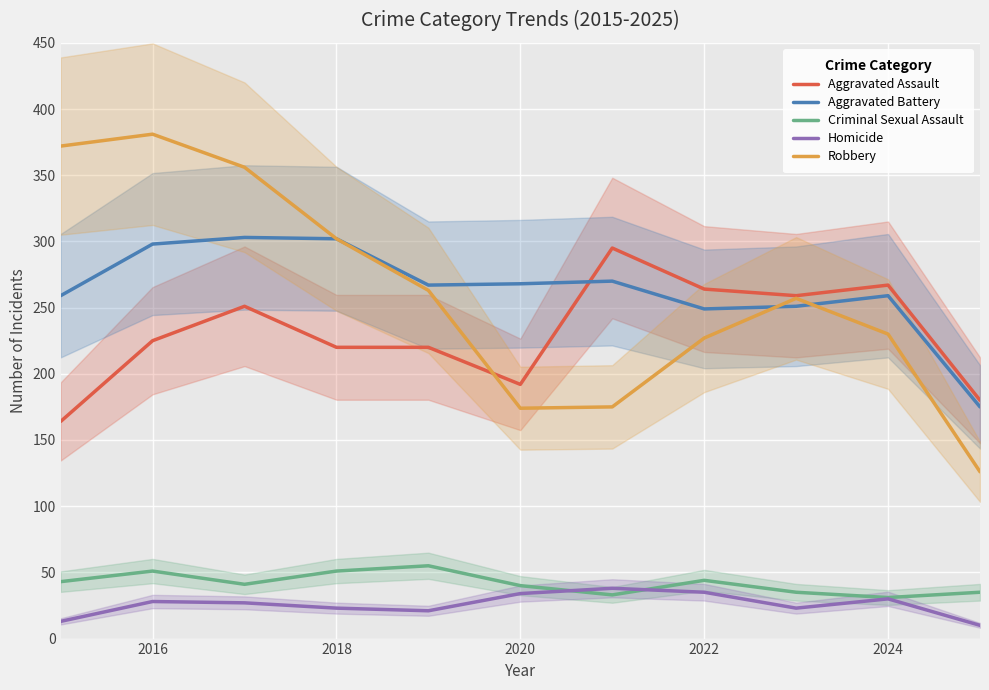

True or false: Criminal Sexual Assault and Robbery cross at least once.

False